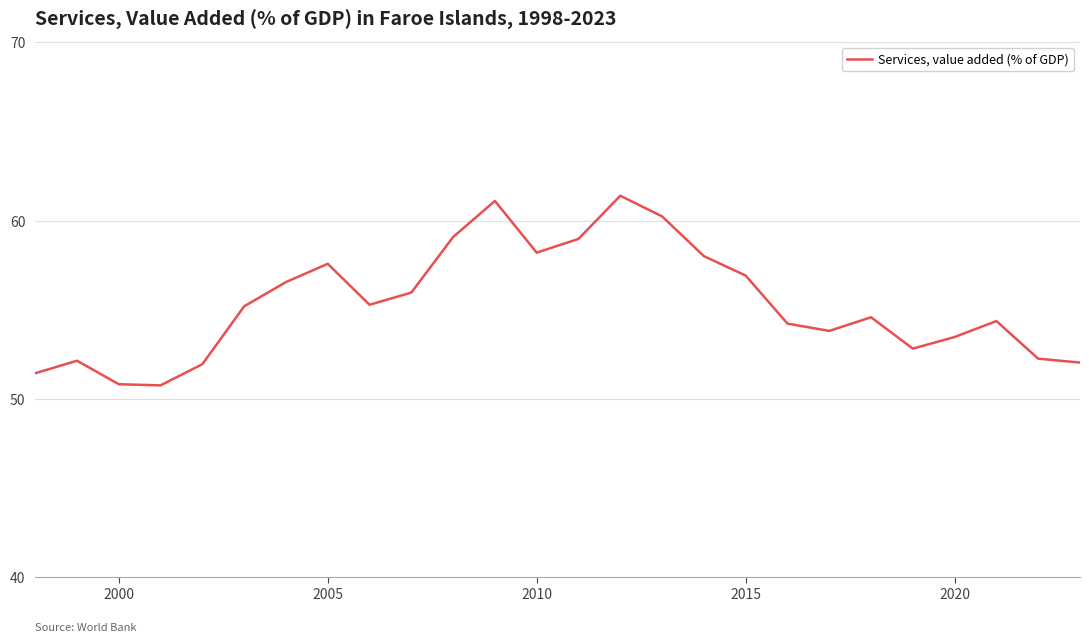

What is the greatest value displayed?

61.4